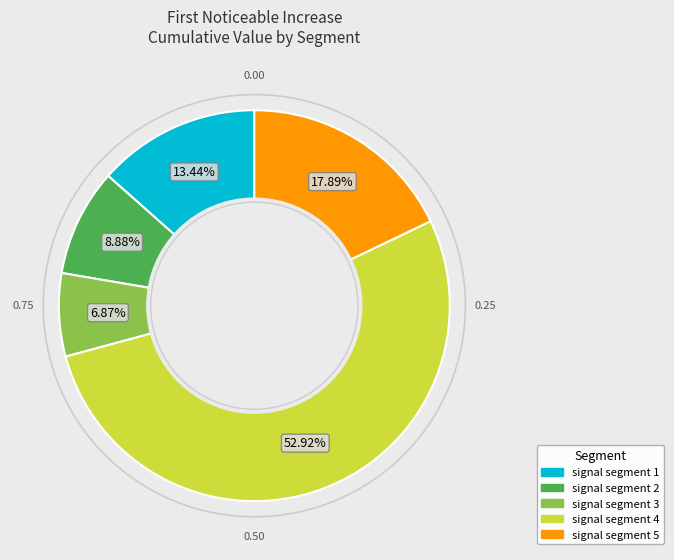

To the nearest percent, what portion does signal segment 5 represent?

18%